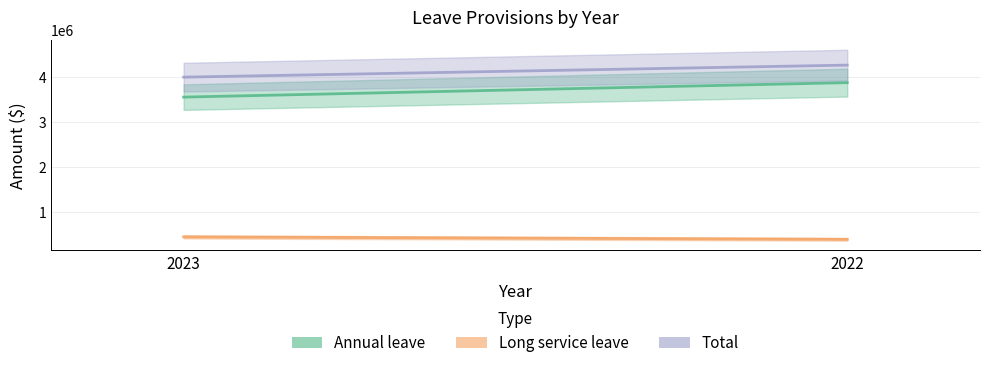

How many lines are shown in the chart?

3